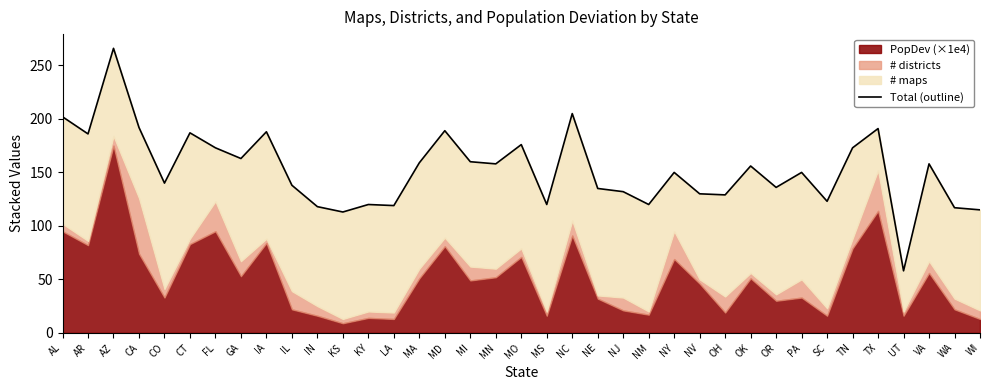

Approximately how many times larger is the value at TN compared to VA?

1.1